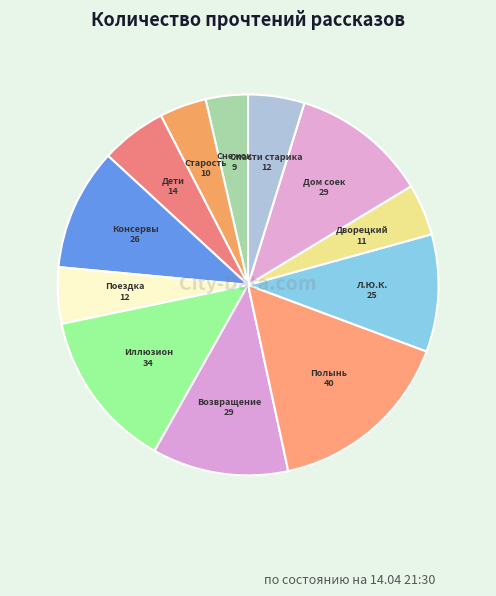

What is the ratio of the value at Консервы to the value at Поездка?

2.2